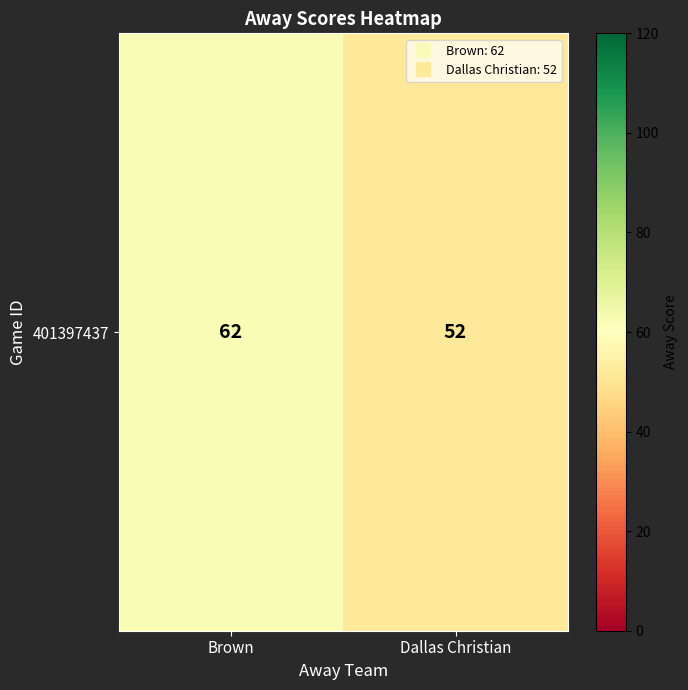

Approximately how many times larger is the value at Brown compared to Dallas Christian?

1.2